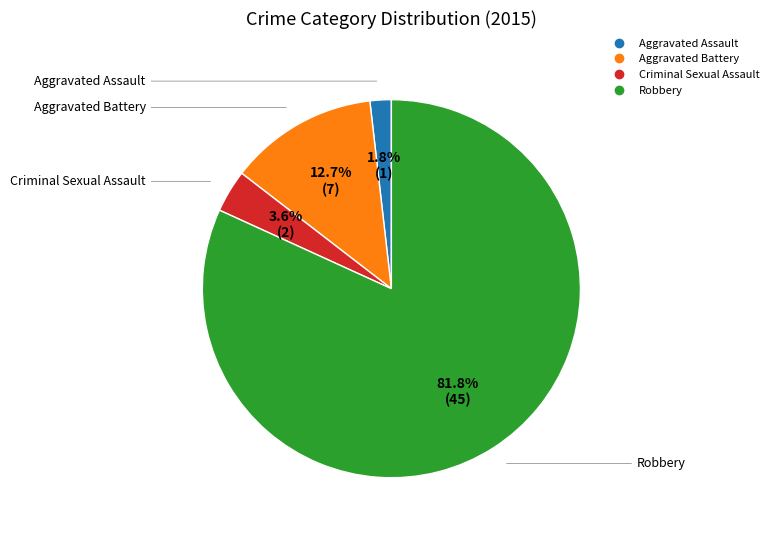

What percentage is the Aggravated Assault slice, to the nearest percent?

2%